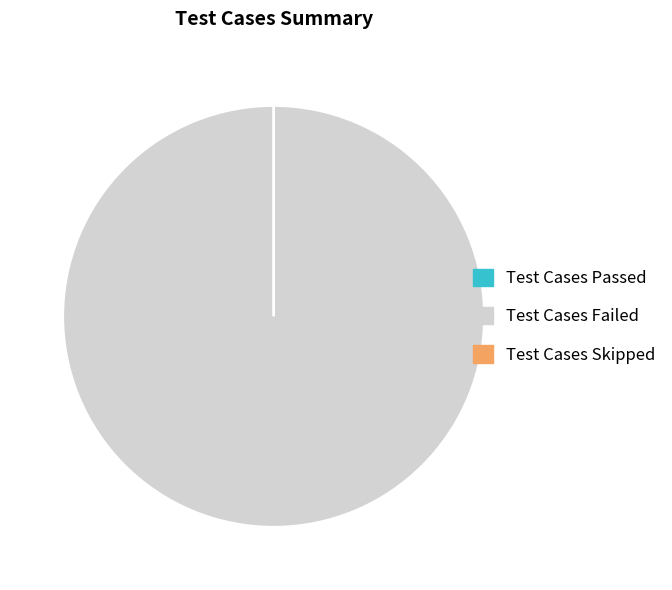

How many segments does this pie chart have?

3